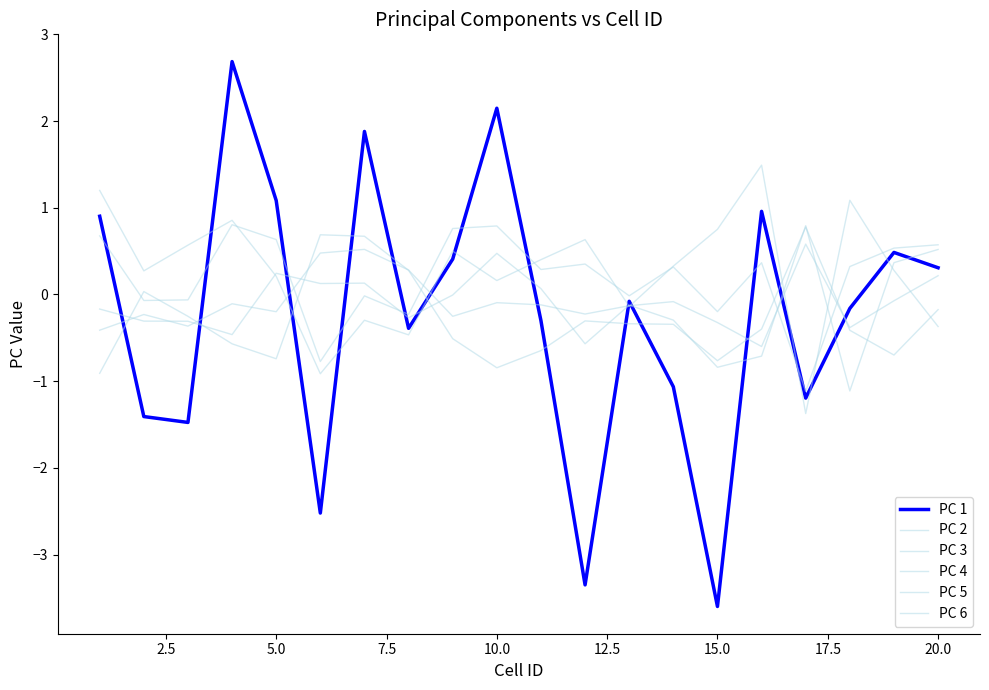

How many interior local peaks does the PC 4 series have?

4